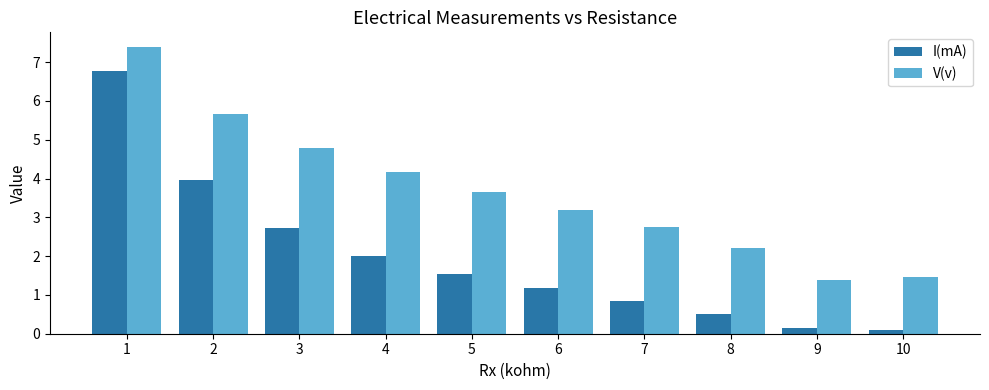

Rank the series by their maximum value, from highest to lowest.

V(v), I(mA)